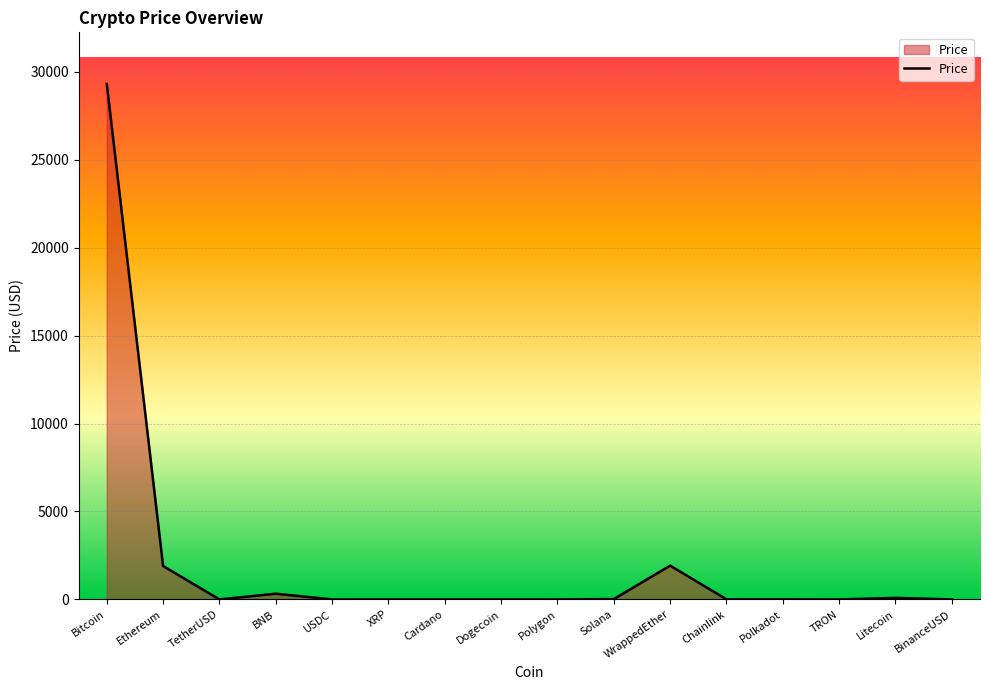

How many lines are shown in the chart?

1